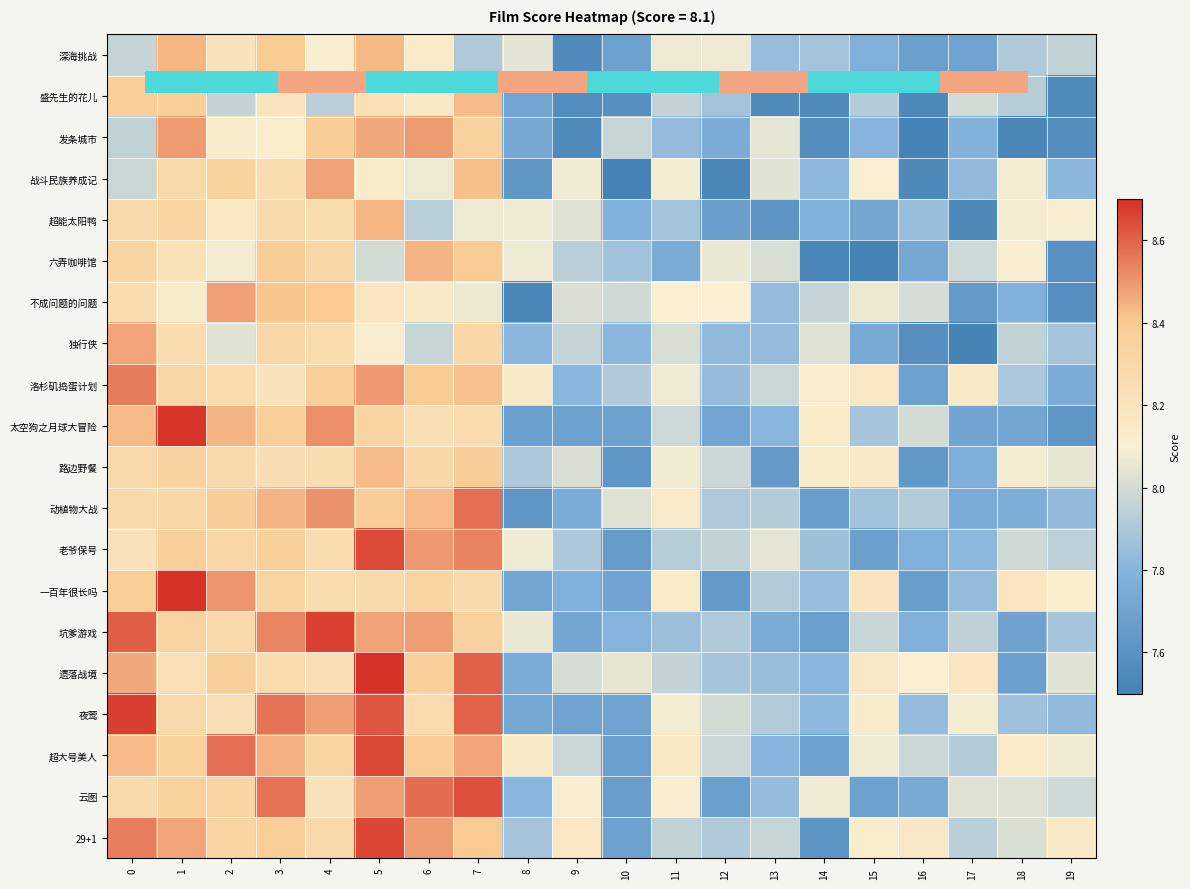

Rank the series by their maximum value, from lowest to highest.

路边野餐, 盛先生的花儿, 超能太阳鸭, 深海挑战, 六弄咖啡馆, 独行侠, 战斗民族养成记, 不成问题的问题, 发条城市, 洛杉矶捣蛋计划, 动植物大战, 云图, 老爷保号, 超大号美人, 29+1, 坑爹游戏, 夜莺, 太空狗之月球大冒险, 一百年很长吗, 遗落战境